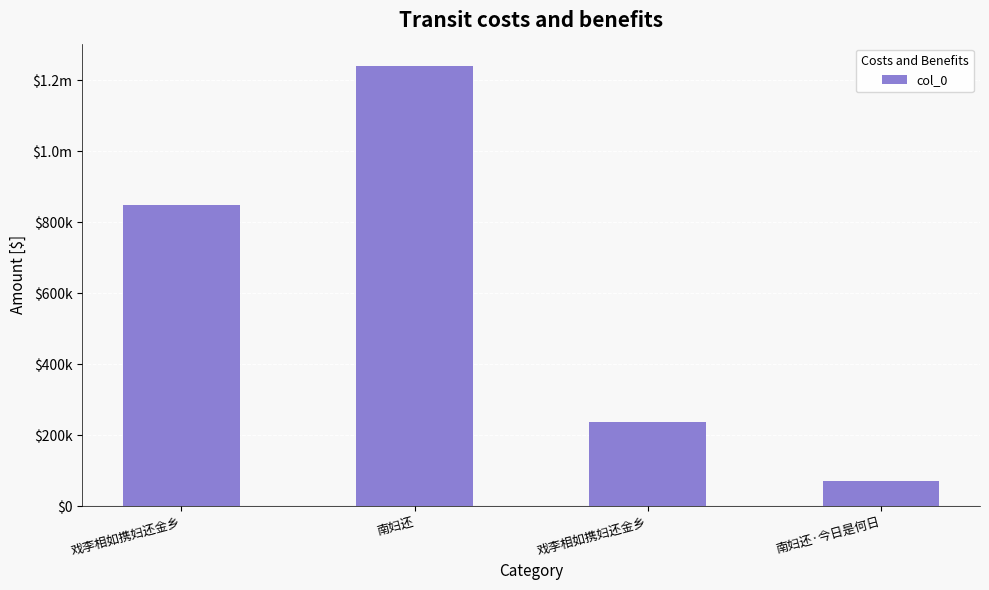

Which has a higher value, 南妇还 or 戏李相如携妇还金乡?

南妇还